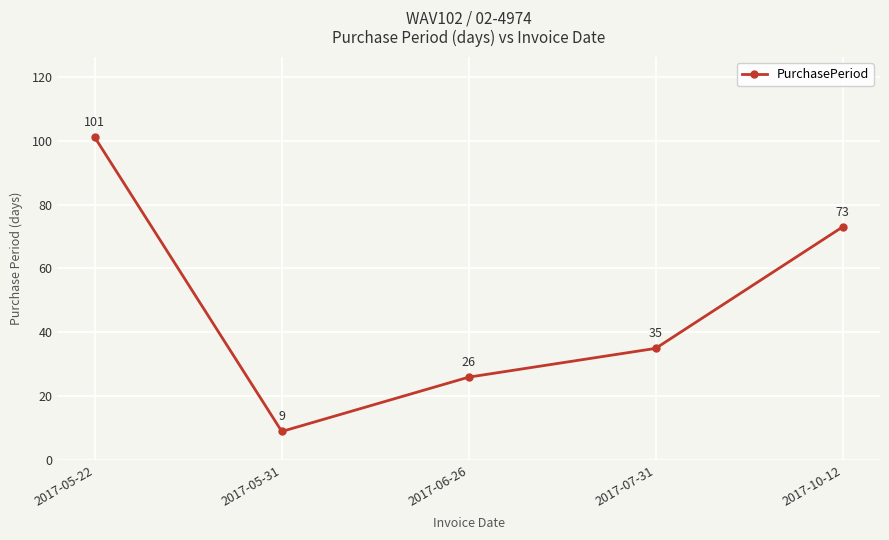

Reading left to right, extract all data points from this chart.

101	9	26	35	73